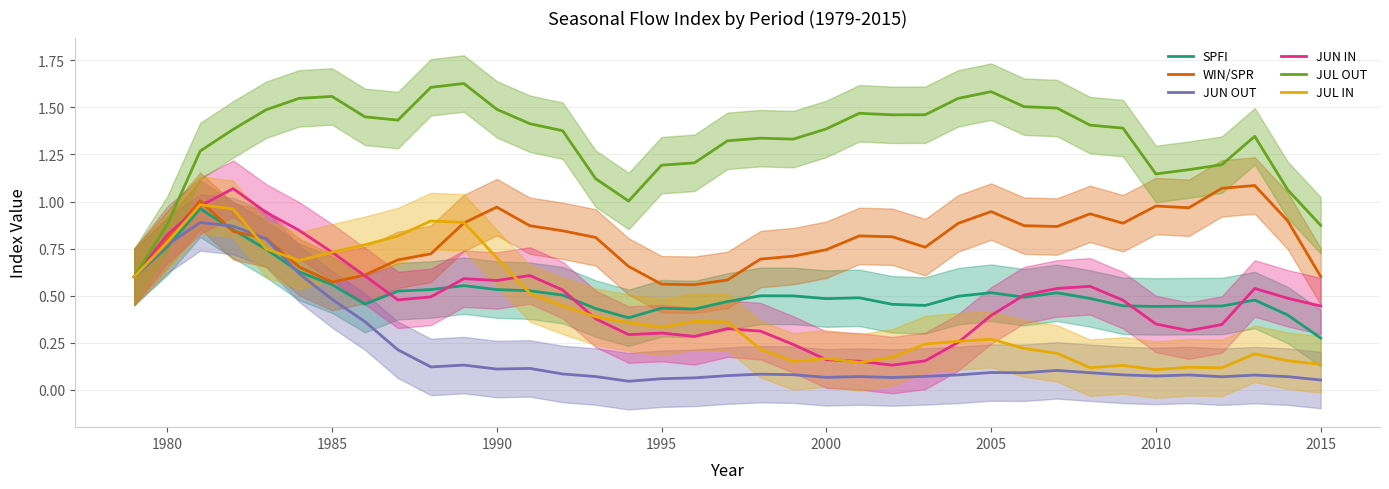

What is the average value of the WIN/SPR series?

0.8